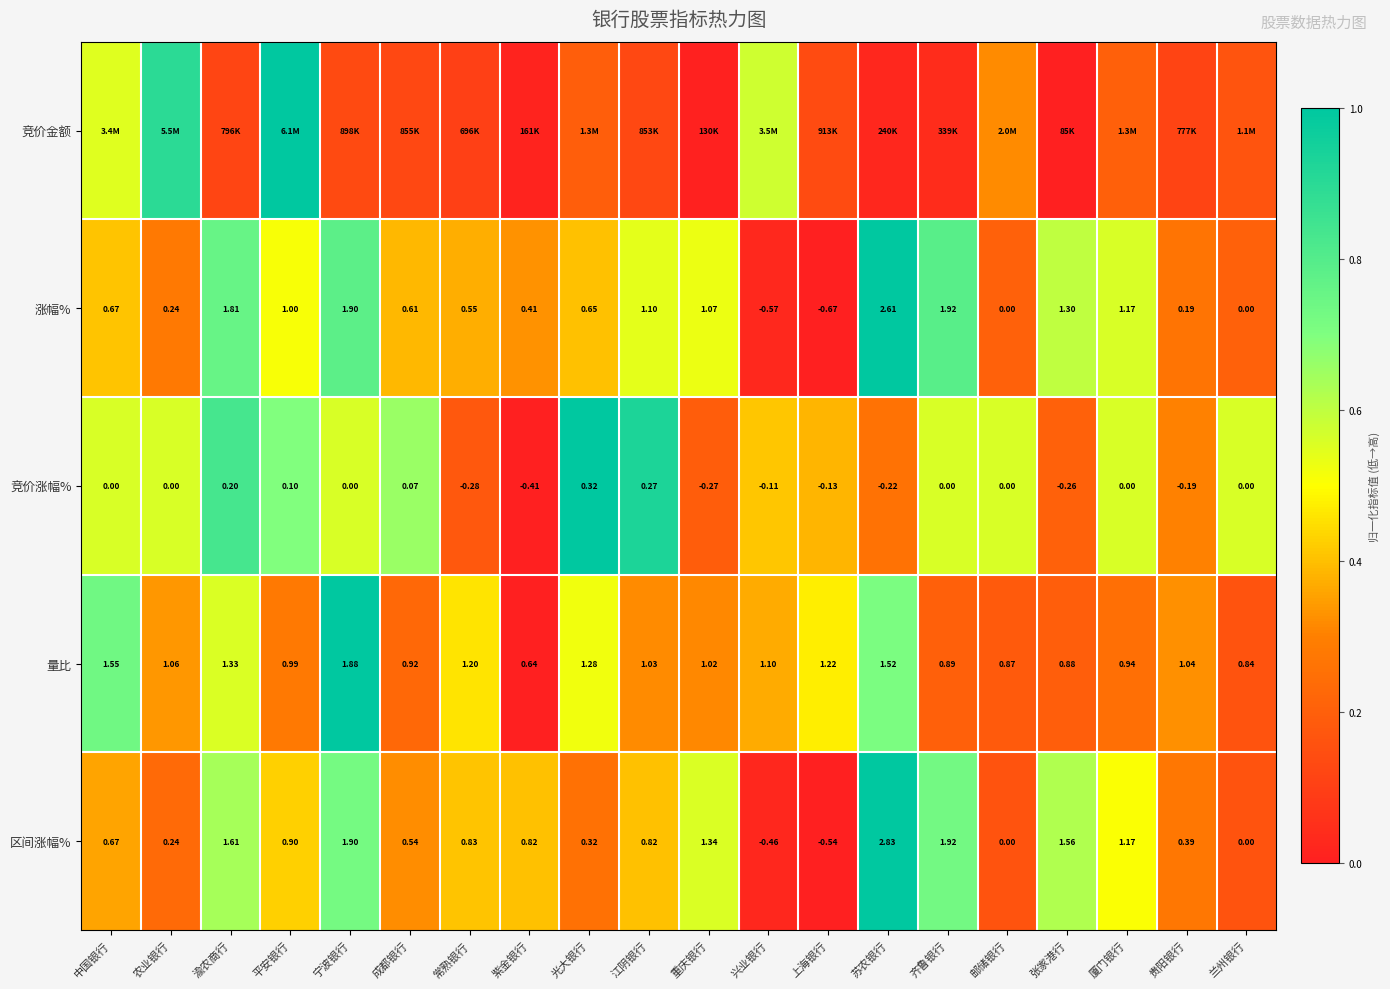

Where does the 区间涨幅% series first go above 0?

中国银行